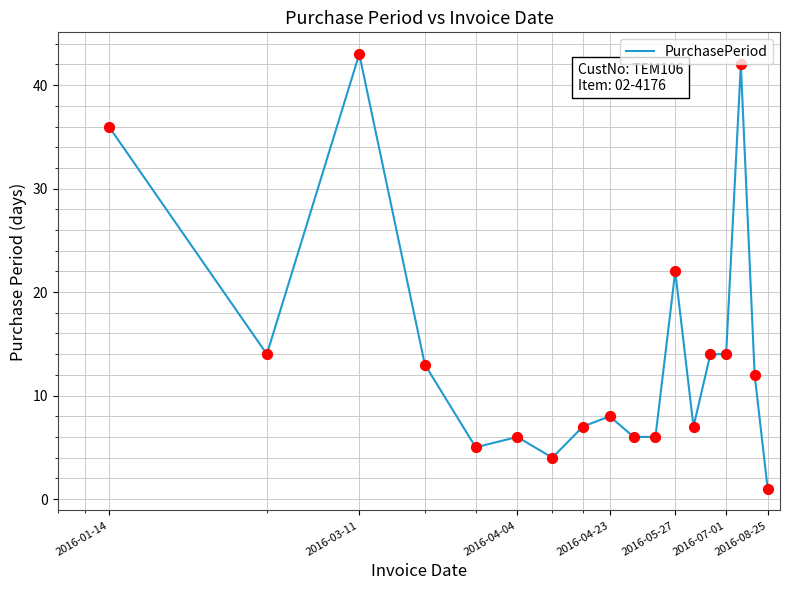

What is the maximum value shown in the chart?

43